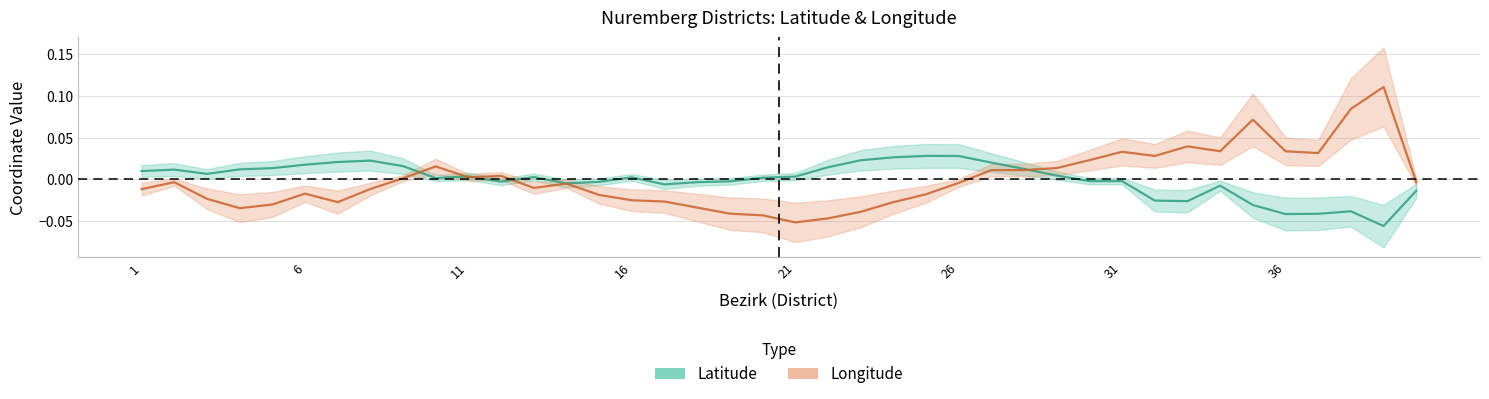

Rank the series by their average value, from lowest to highest.

Latitude, Longitude